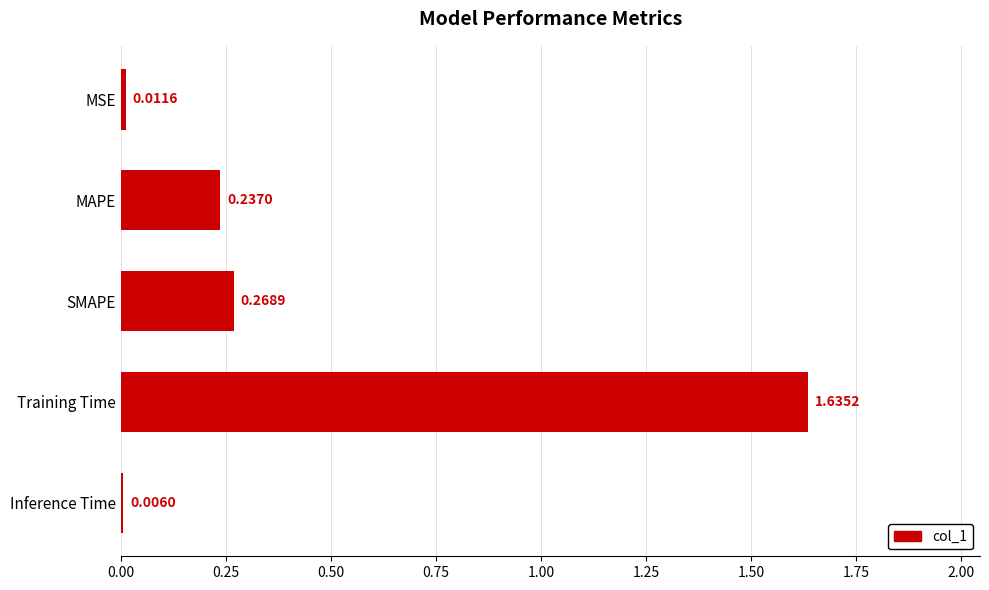

Are the bars horizontal?

Yes